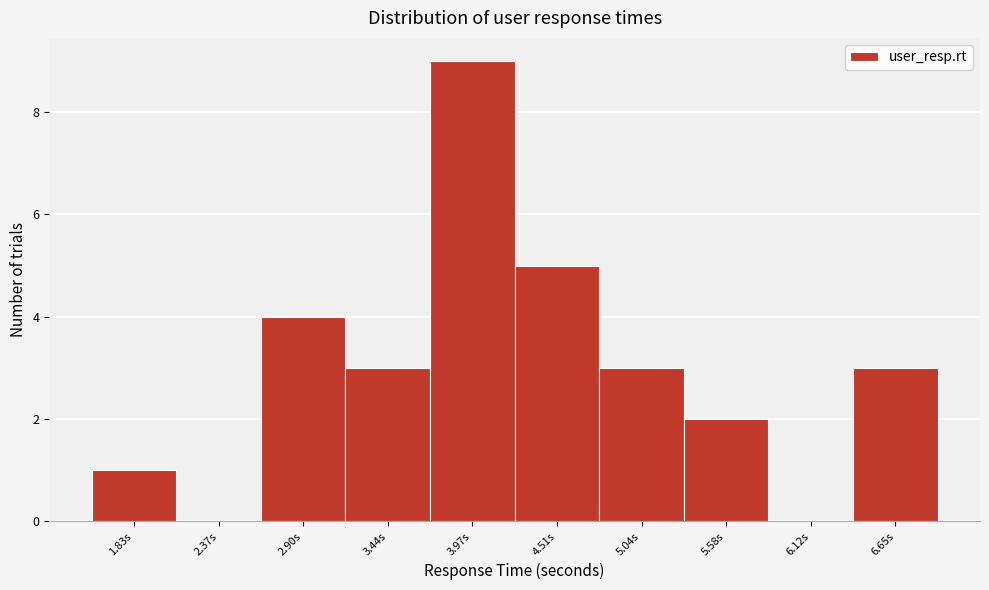

Reading left to right, what are all the values shown in this chart?

1.83s=1	2.37s=0	2.90s=4	3.44s=3	3.97s=9	4.51s=5	5.04s=3	5.58s=2	6.12s=0	6.65s=3